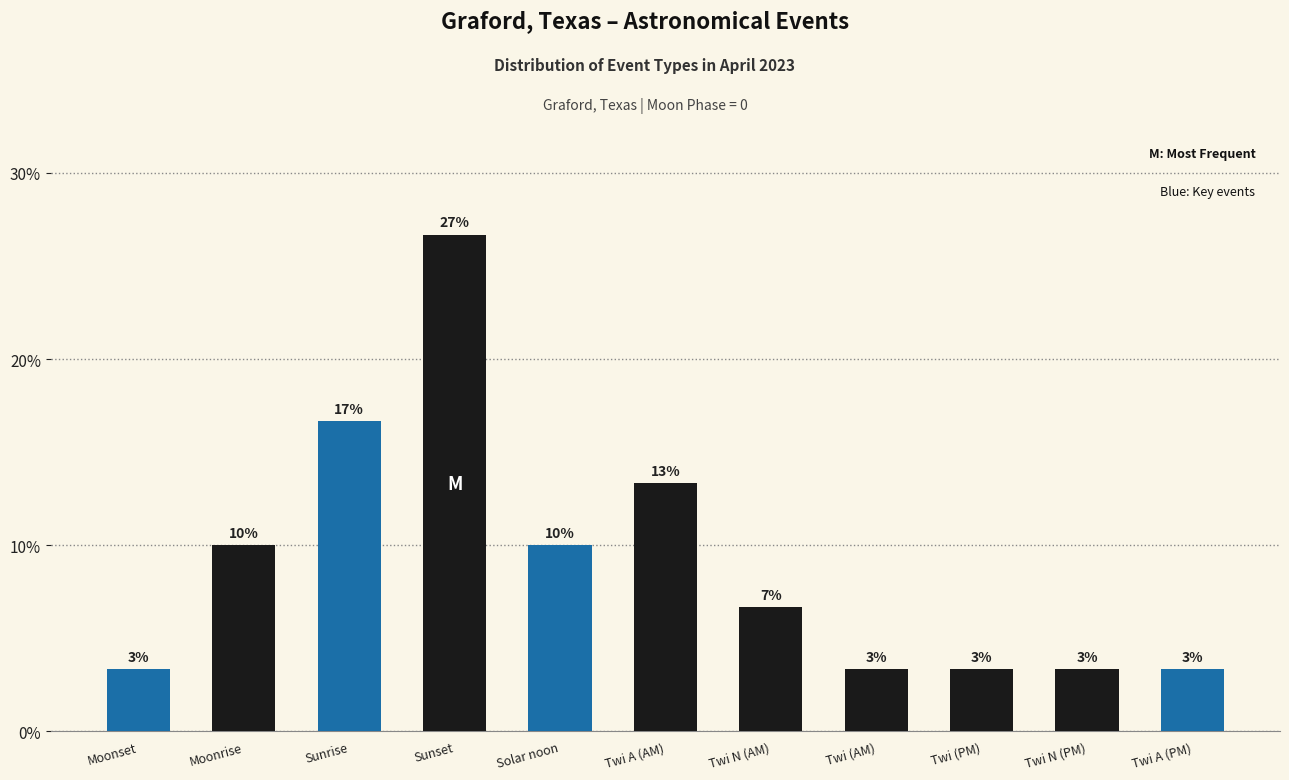

Where does the data first go above 6?

Moonrise